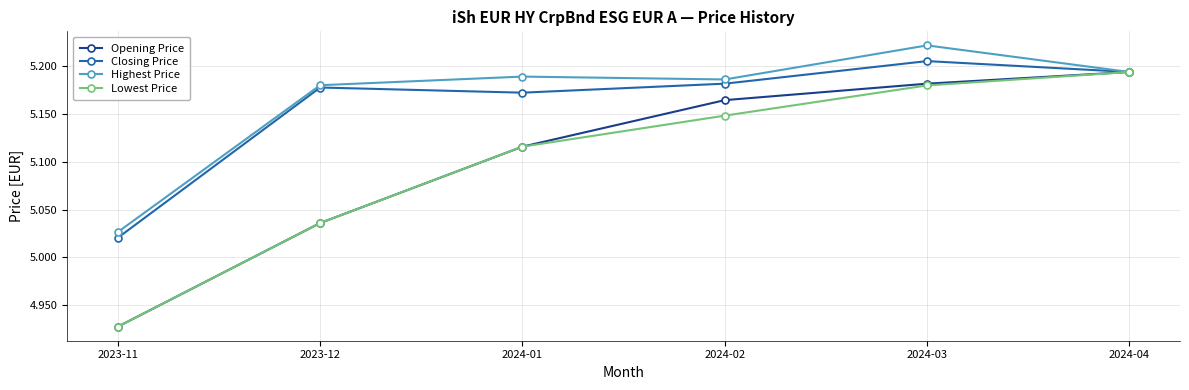

What is the label of the 6th point from the right?

2023-11